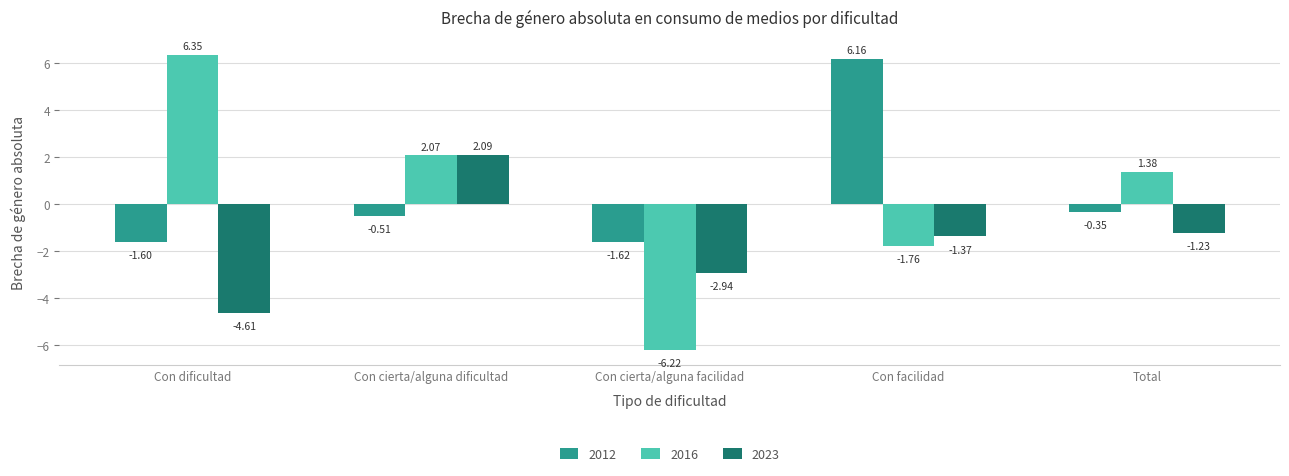

At how many categories does at least one series exceed 0?

4